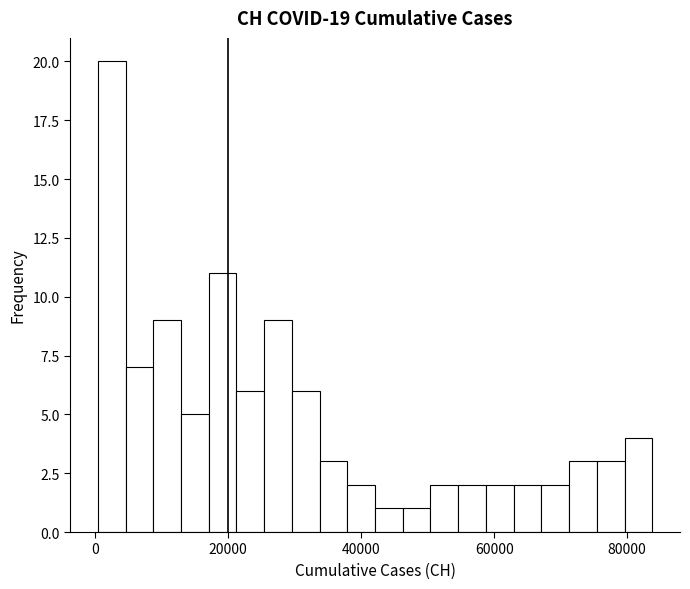

Read against the x-axis, roughly where is the centre of the tallest bar?

2000